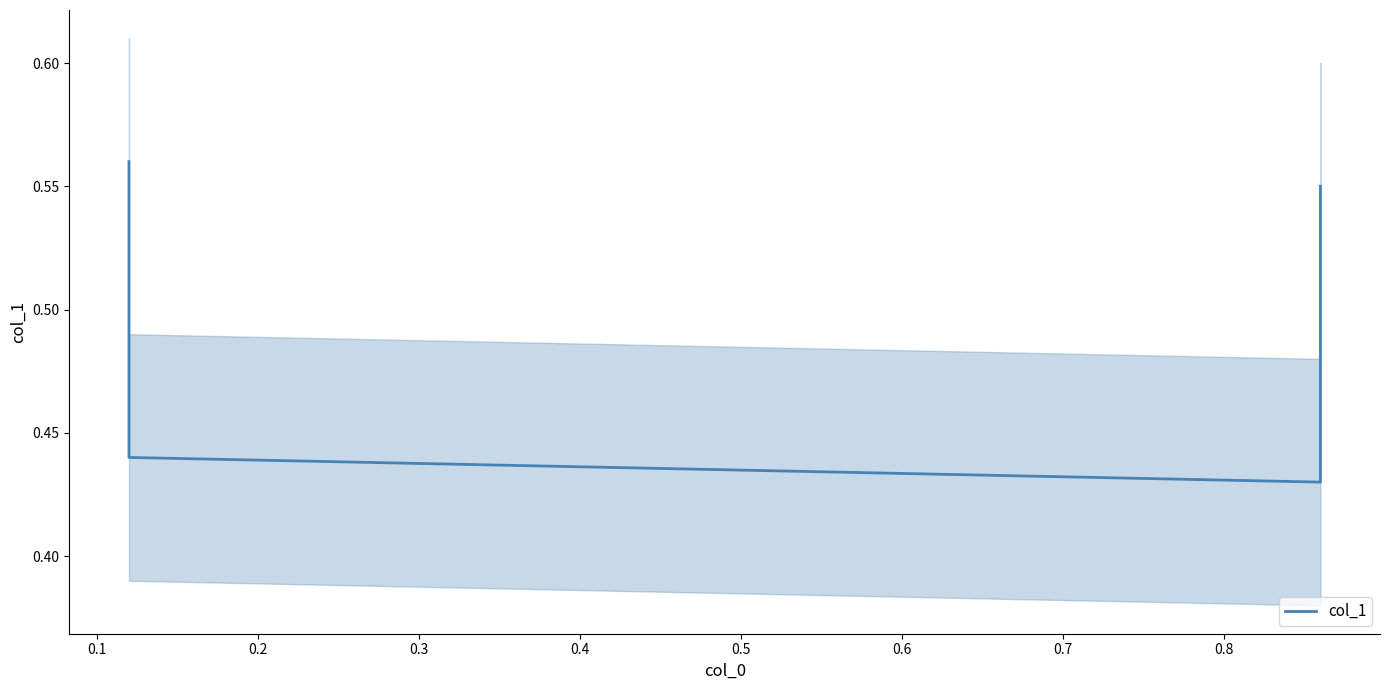

Reading left to right, list all the values displayed in this chart.

0.6	0.4	0.4	0.6